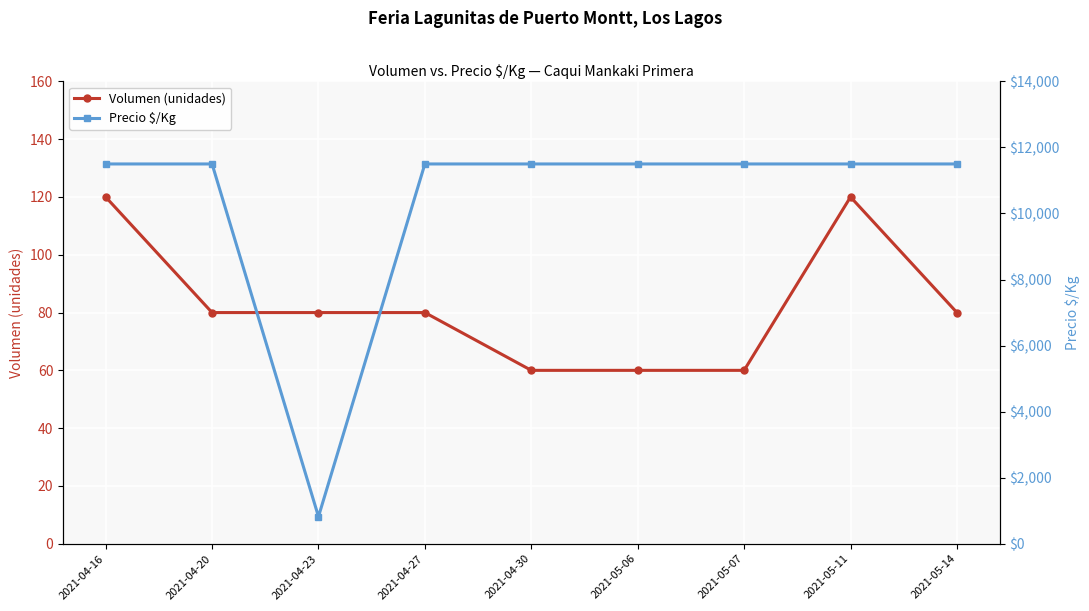

Is the value of Volumen (unidades) at 2021-04-20 greater than the value of Precio $/Kg at 2021-05-06?

No